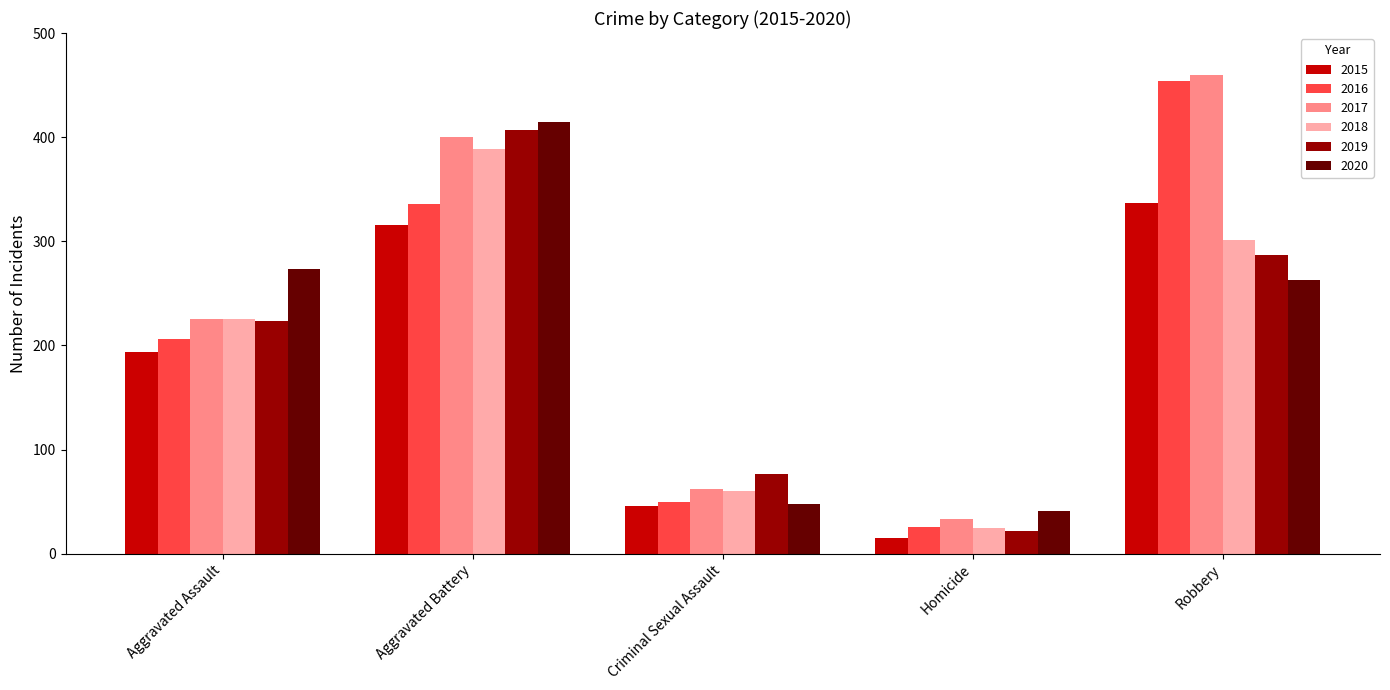

Reading right to left, list all the values displayed in this chart.

2015: 337	15	46	316	194
2016: 454	26	50	336	206
2017: 460	33	62	400	225
2018: 301	25	60	389	225
2019: 287	22	77	407	223
2020: 263	41	48	415	273